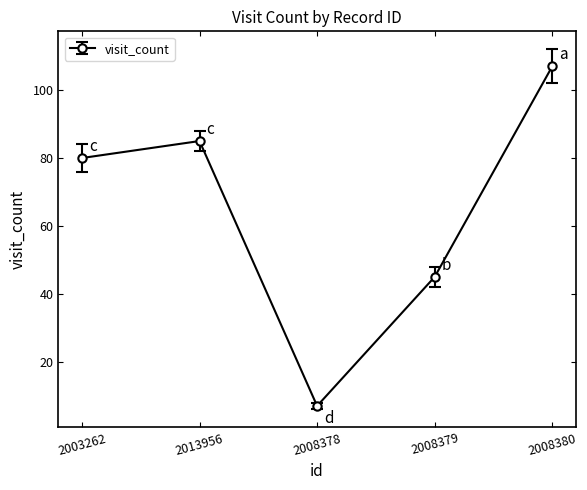

Reading left to right, transcribe all the data shown in this chart.

80	85	7	45	107